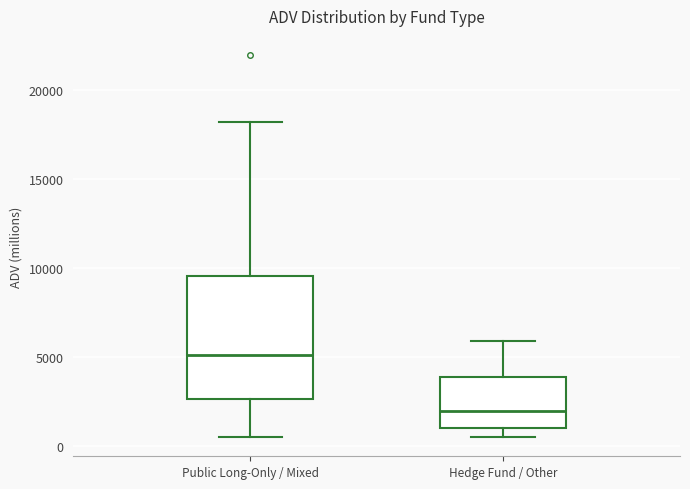

Which box's median line is the lowest?

Hedge Fund / Other